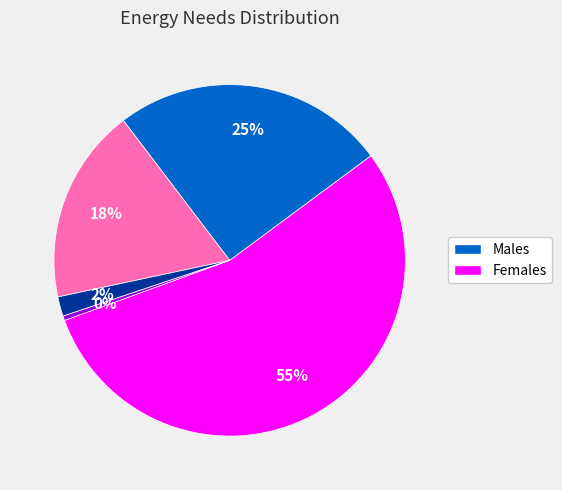

Is there a majority slice in this chart?

Yes